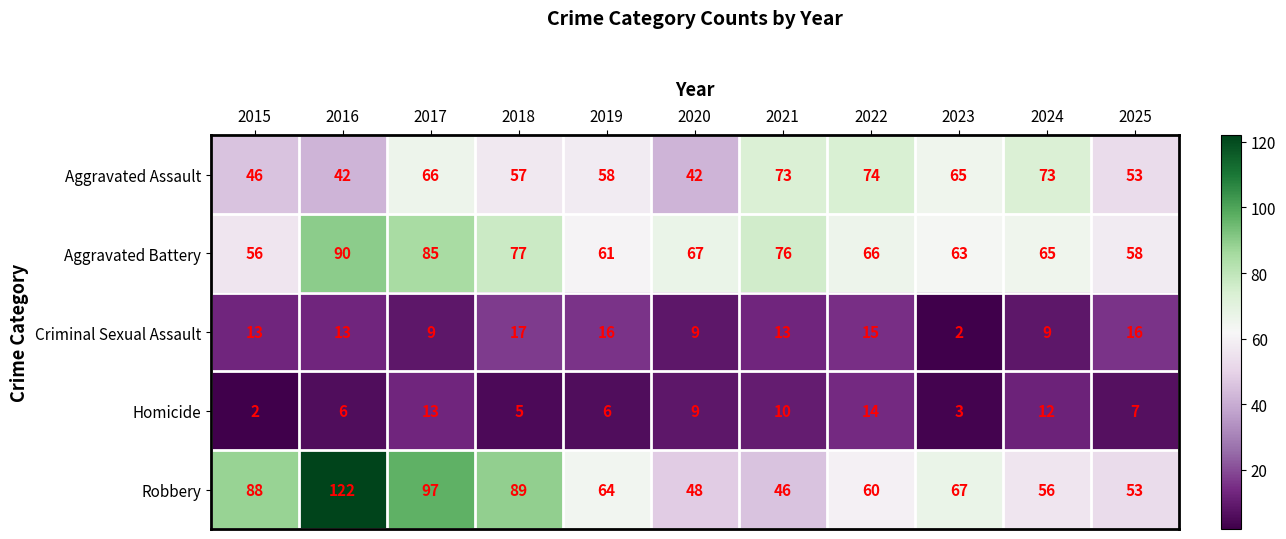

How many distinct data groups are displayed?

5